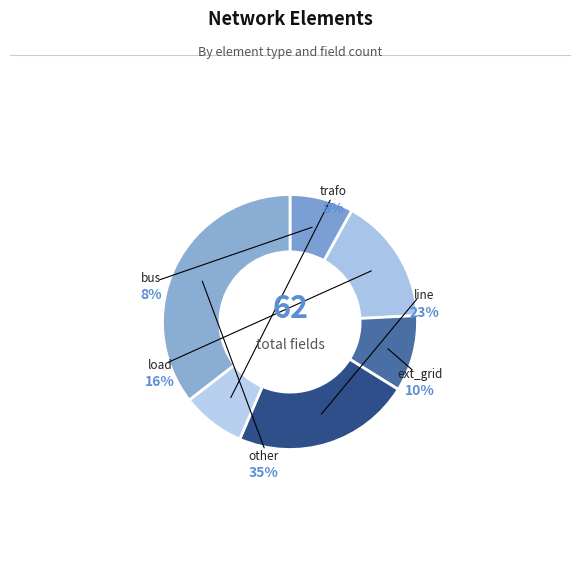

Does other represent more than half of the total?

No